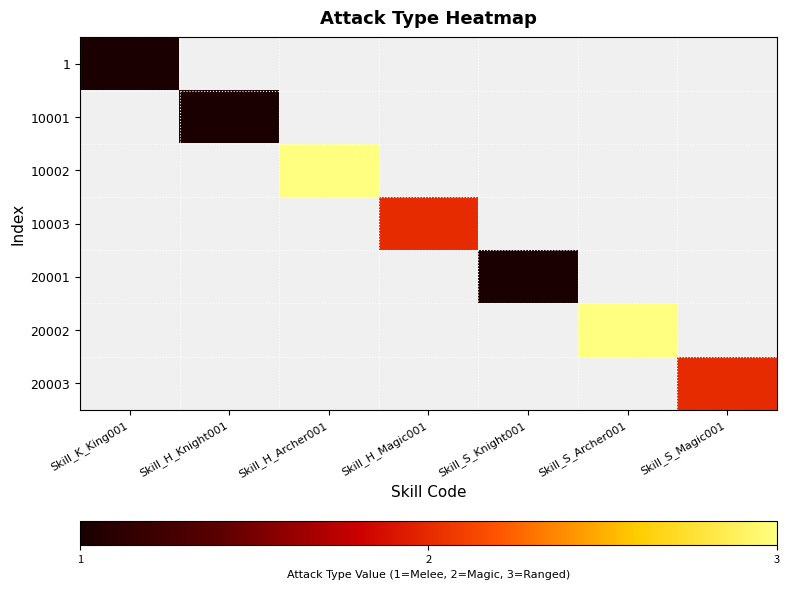

How many series are shown in this chart?

7